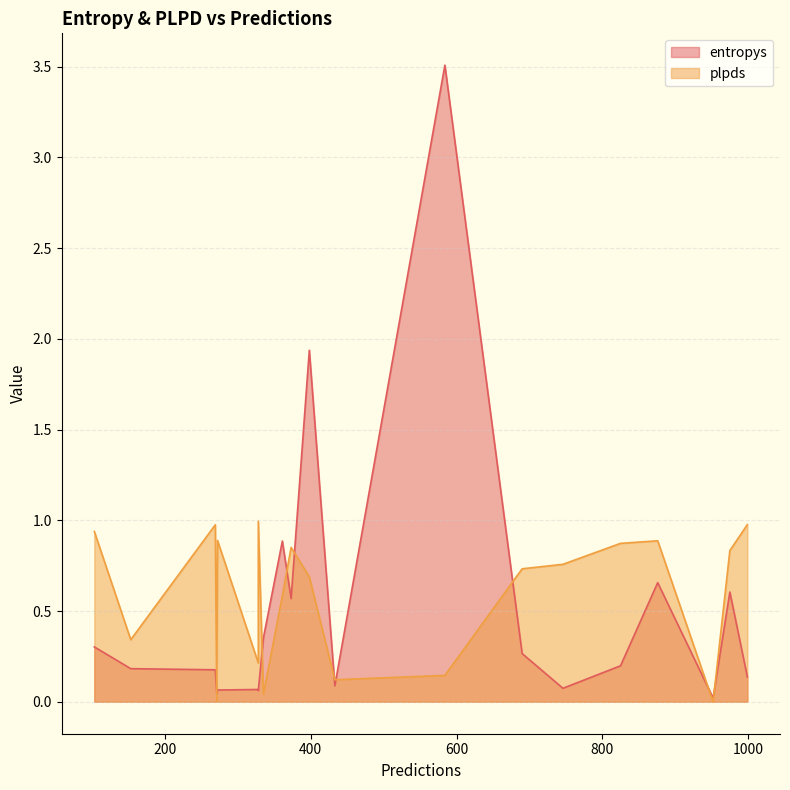

What is the difference between the second highest and minimum values in the plpds series?

1.0